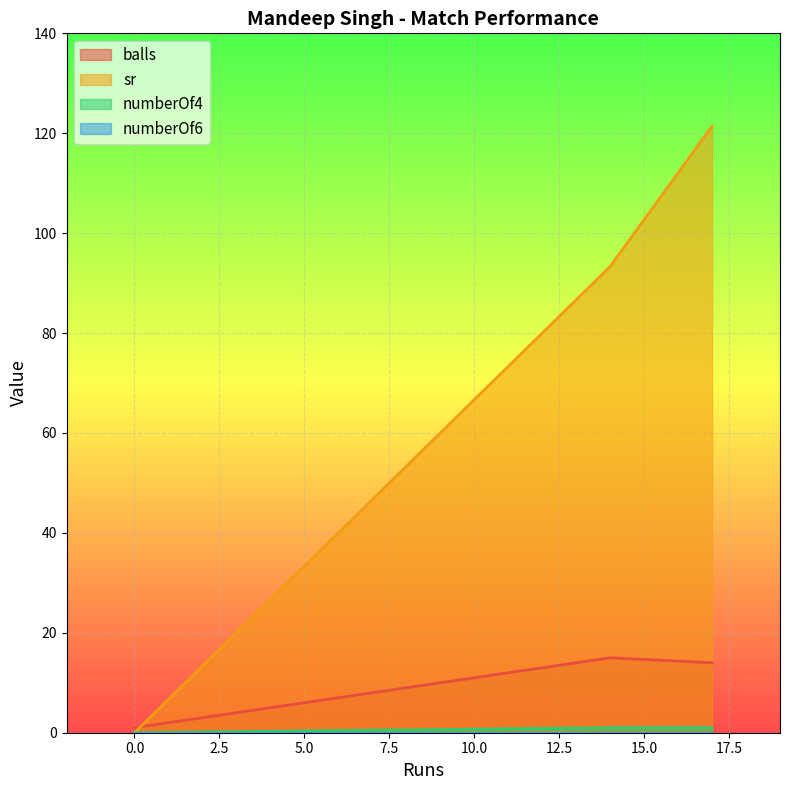

What is the greatest value displayed?

121.4